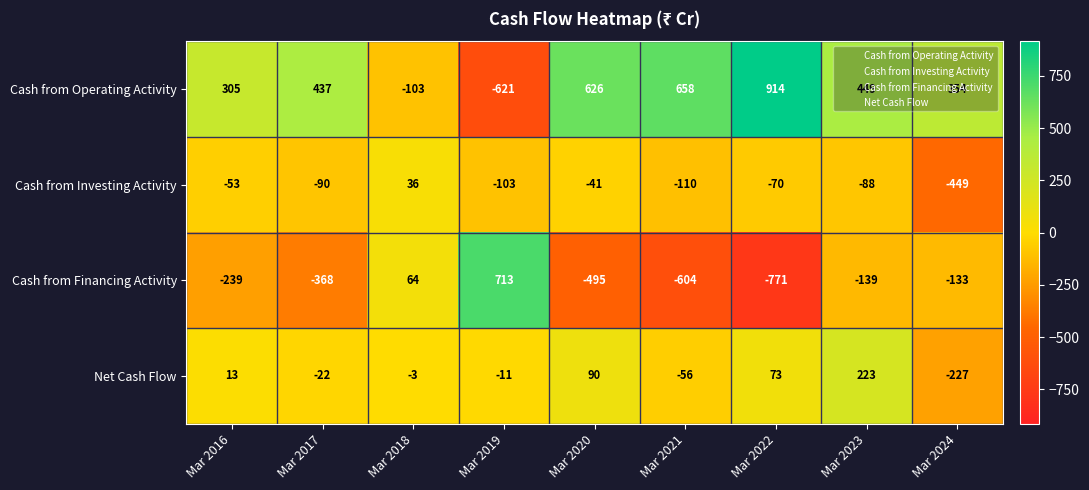

How many negative values does the Net Cash Flow series have?

5